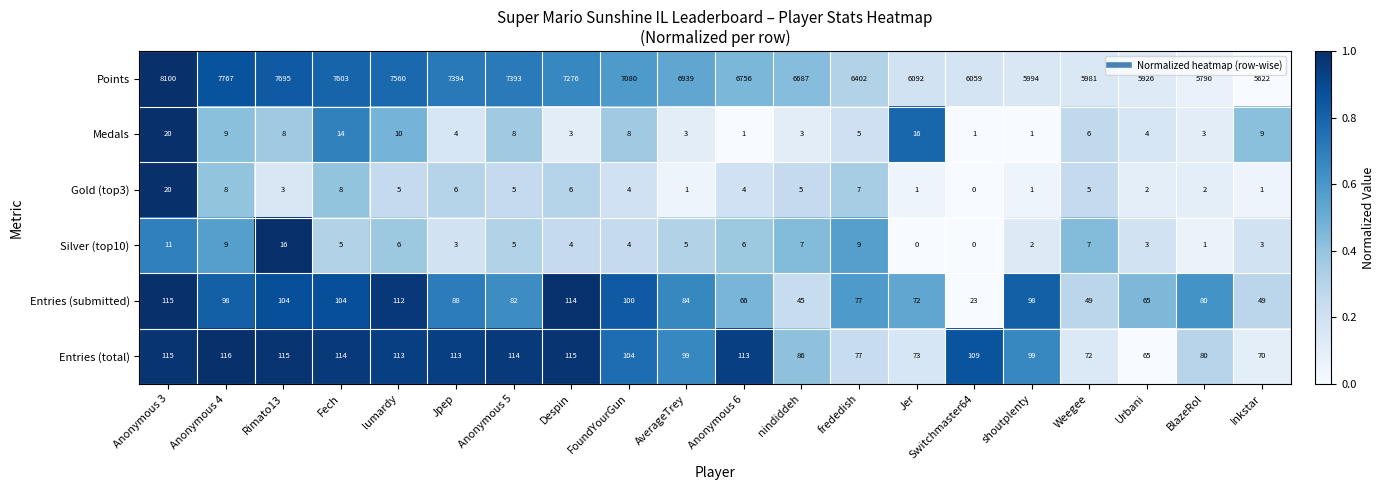

Which series has the largest total across all categories?

Points